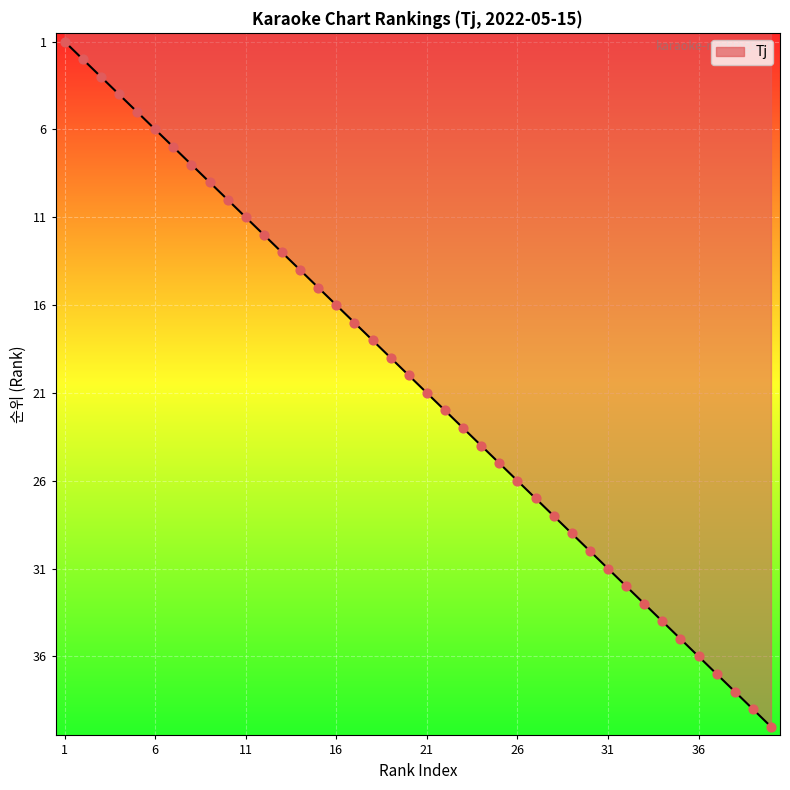

What is the difference between the maximum and minimum values?

39